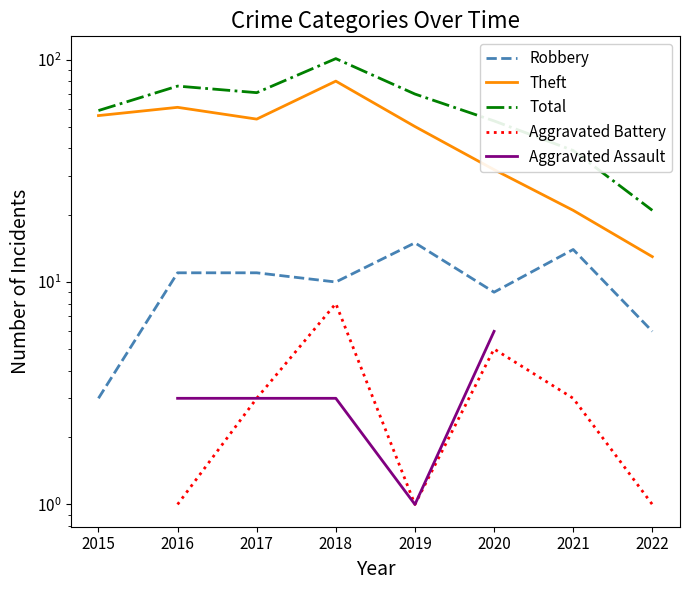

What is the value of the Theft point at the 4th from the left?

80.0